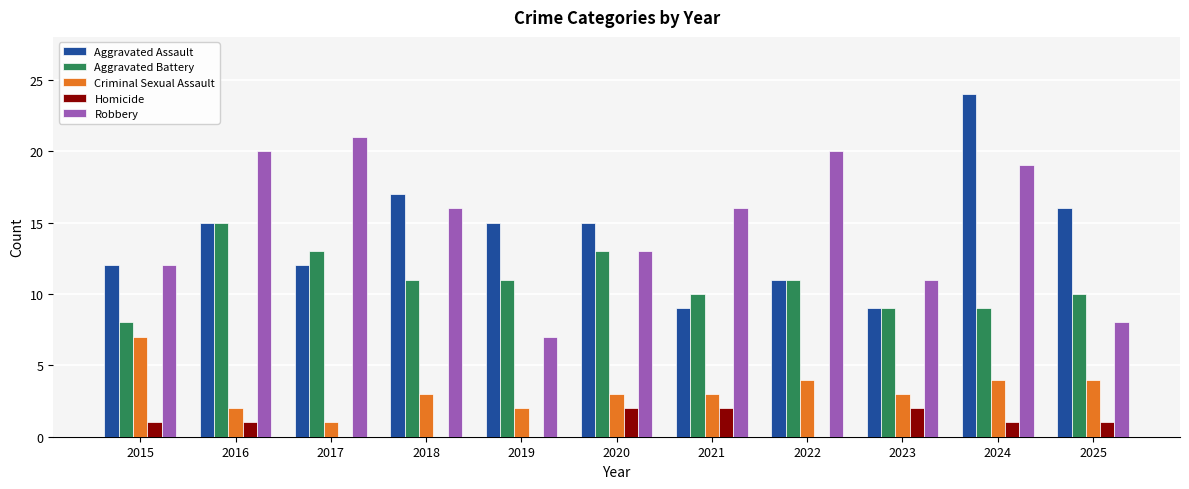

The Robbery series shows 27 at 2018. True or false?

False